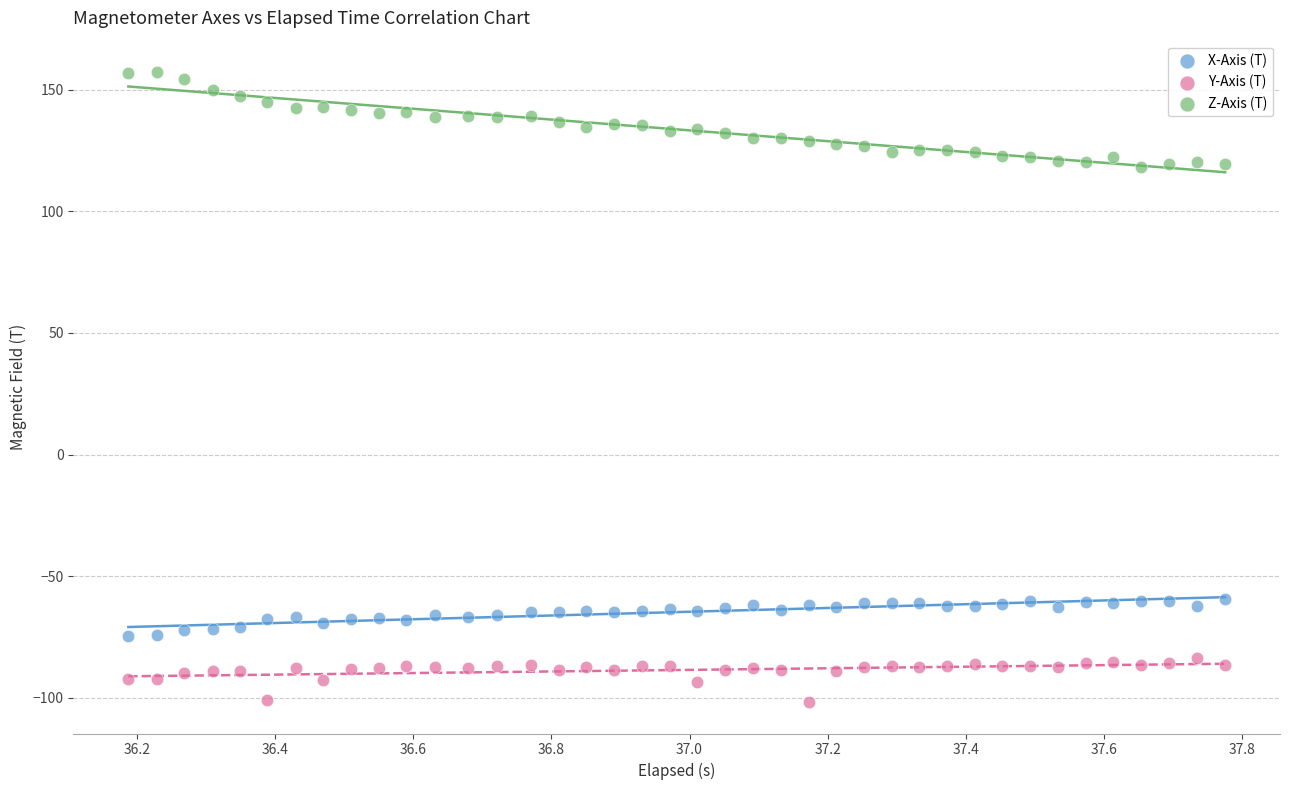

What is the X range (max minus min) for the scatter plot?

1.6